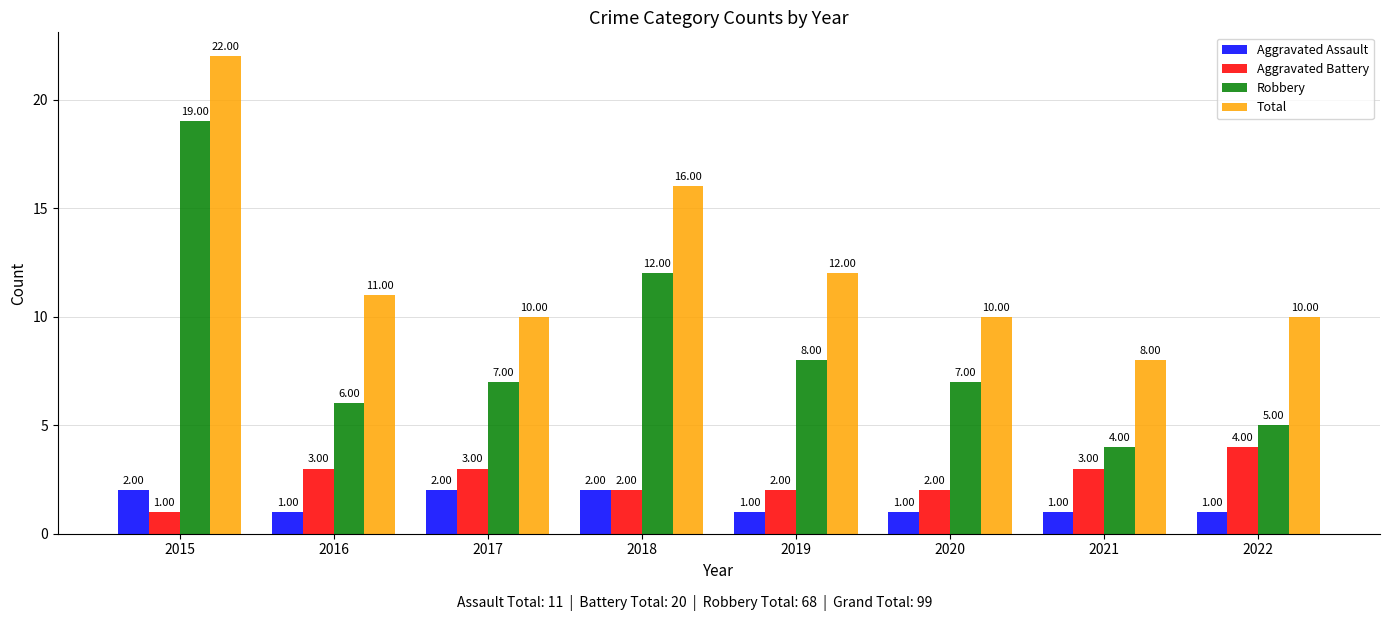

Is it true that Total equals 10 at 2020?

True